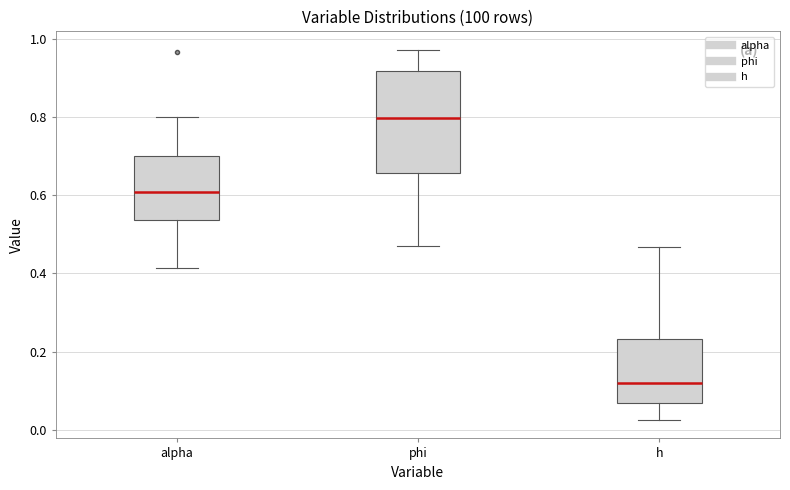

Reading left to right, transcribe this box plot: for each box, give where its median line is, the range the box spans, and where its two whiskers end, as read against the y-axis. The values are not printed on the chart, so give them approximately, as read against the axis.

alpha: median 0.60, box 0.54 to 0.70, whiskers 0.42 to 0.80
phi: median 0.80, box 0.66 to 0.92, whiskers 0.48 to 0.98
h: median 0.12, box 0.06 to 0.24, whiskers 0.02 to 0.46